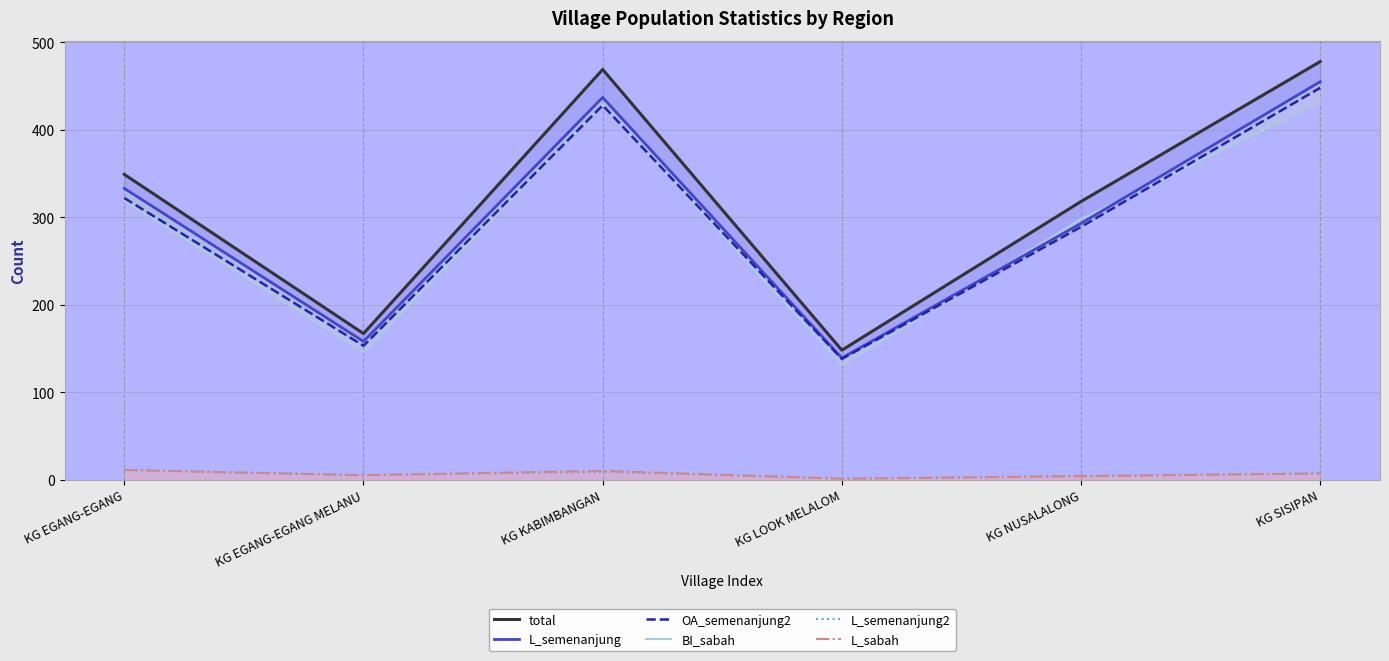

How many lines are shown in the chart?

6